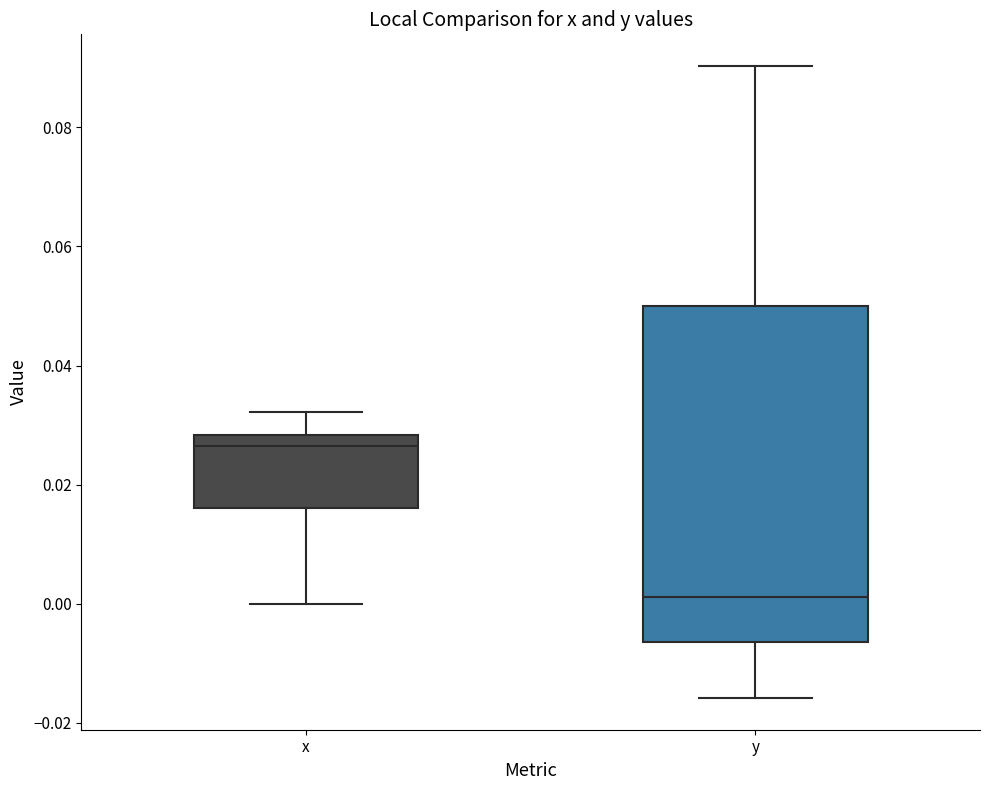

Where does the lower whisker of the box for x end on the y-axis? The values are not printed on the chart, so give them approximately, as read against the axis.

0.000